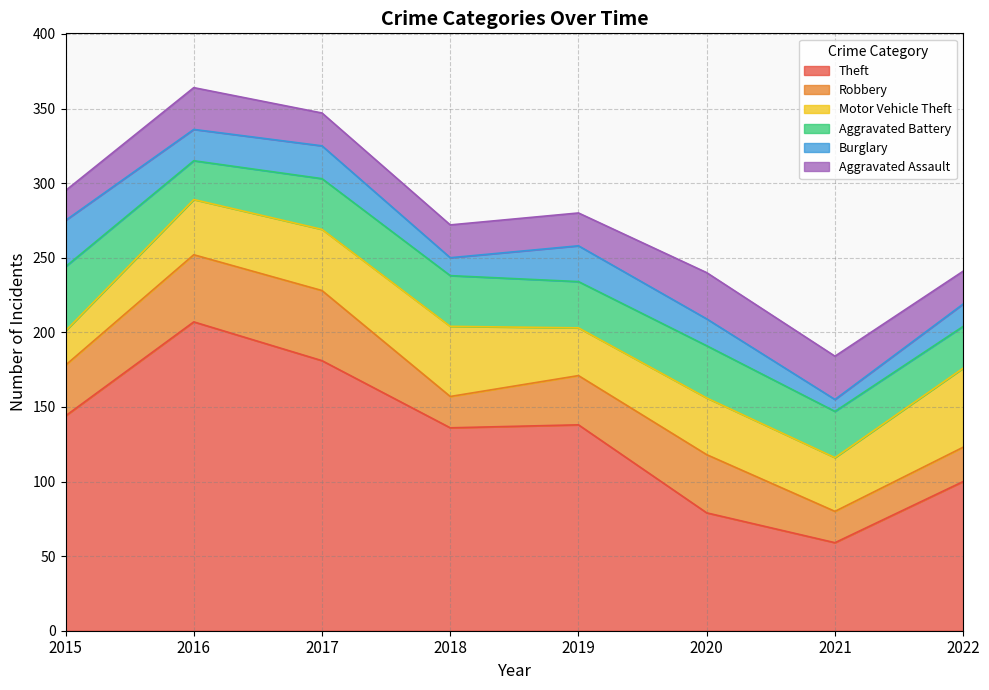

Which series has the largest range (max minus min)?

Theft